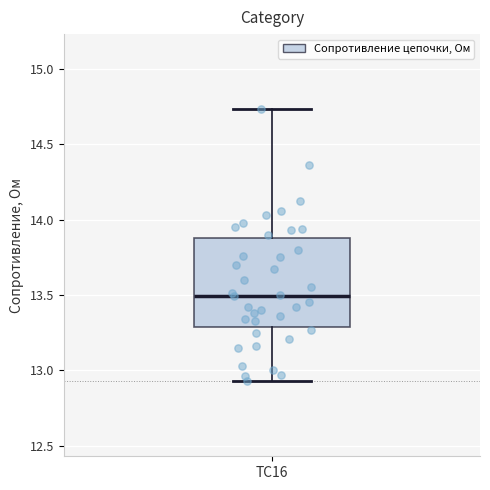

Where does the upper whisker of the box for TC16 end on the y-axis? The values are not printed on the chart, so give them approximately, as read against the axis.

14.75